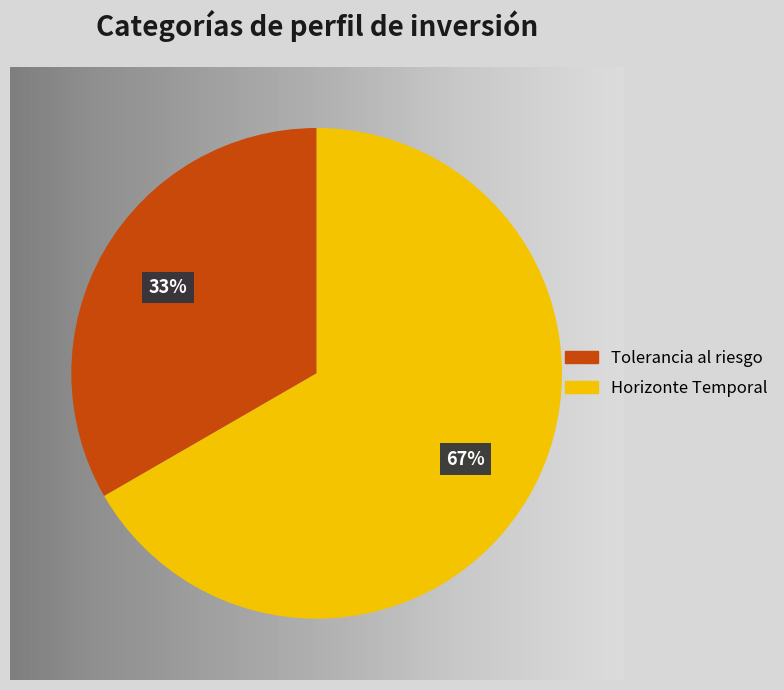

Which has a higher value, Tolerancia al riesgo or Horizonte Temporal?

Horizonte Temporal